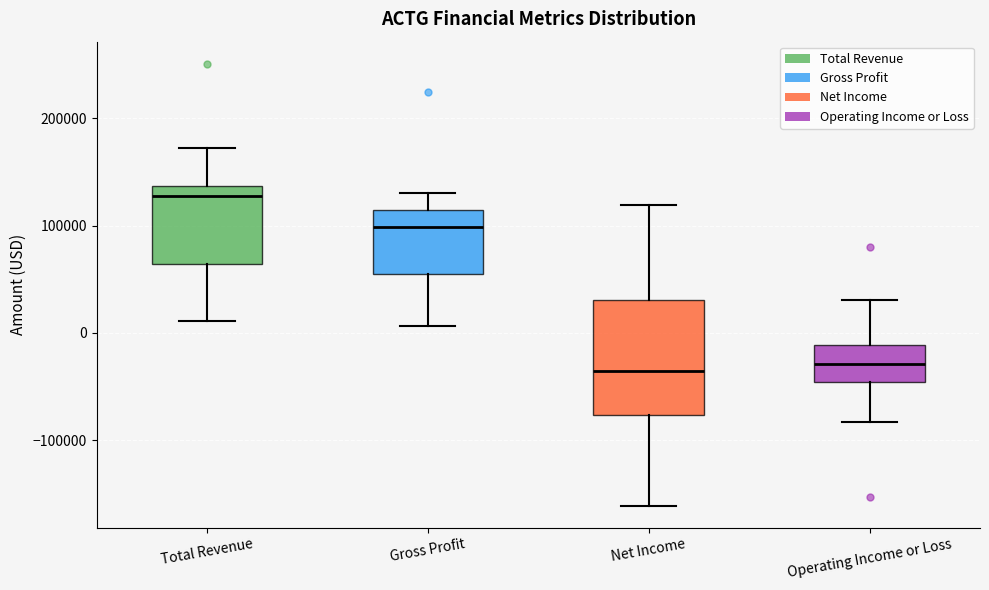

Reading left to right, read every box against the y-axis: the position of its median line, the range the box covers, and the ends of its whiskers. The values are not printed on the chart, so give them approximately, as read against the axis.

Total Revenue: median 130000, box 60000 to 140000, whiskers 10000 to 170000
Gross Profit: median 100000, box 50000 to 110000, whiskers 10000 to 130000
Net Income: median -40000, box -80000 to 30000, whiskers -160000 to 120000
Operating Income or Loss: median -30000, box -50000 to -10000, whiskers -80000 to 30000